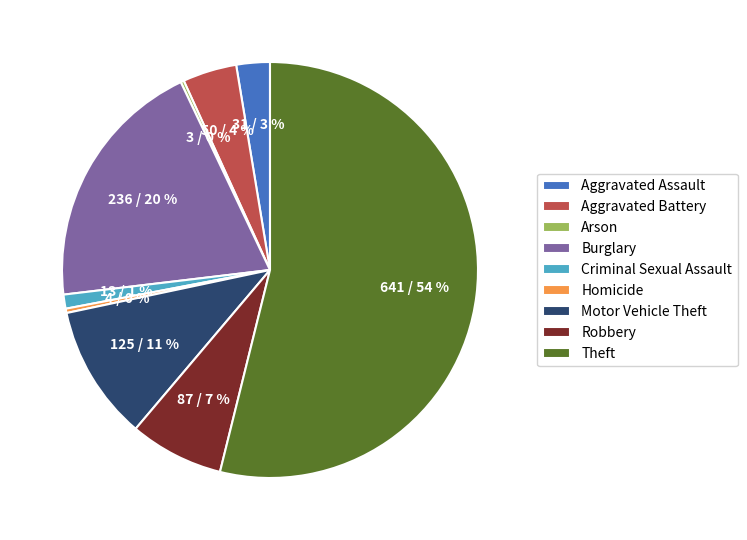

Combined, do Theft and Aggravated Assault account for over 50%?

Yes